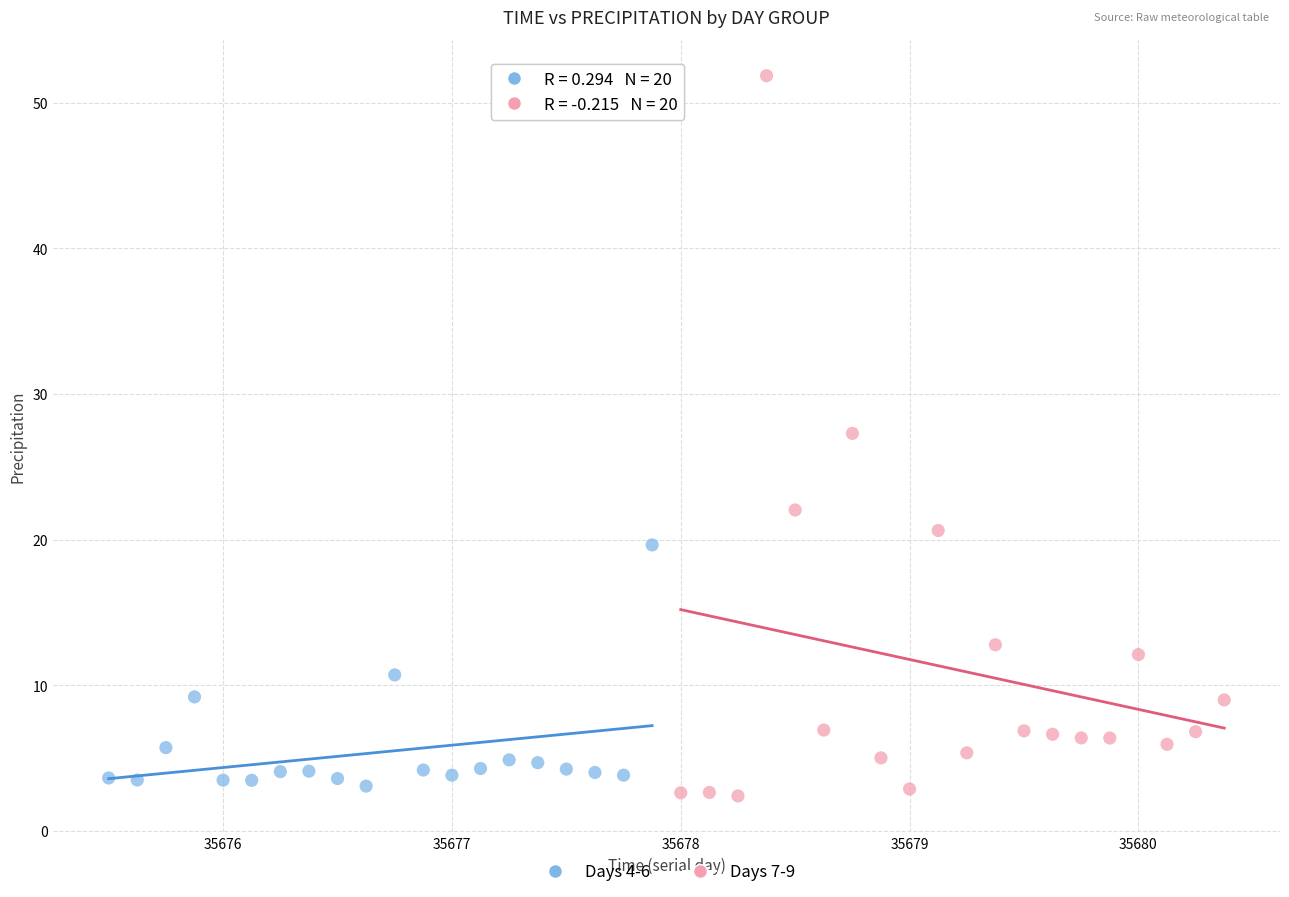

Which series has the widest spread of Y values?

Days 7-9